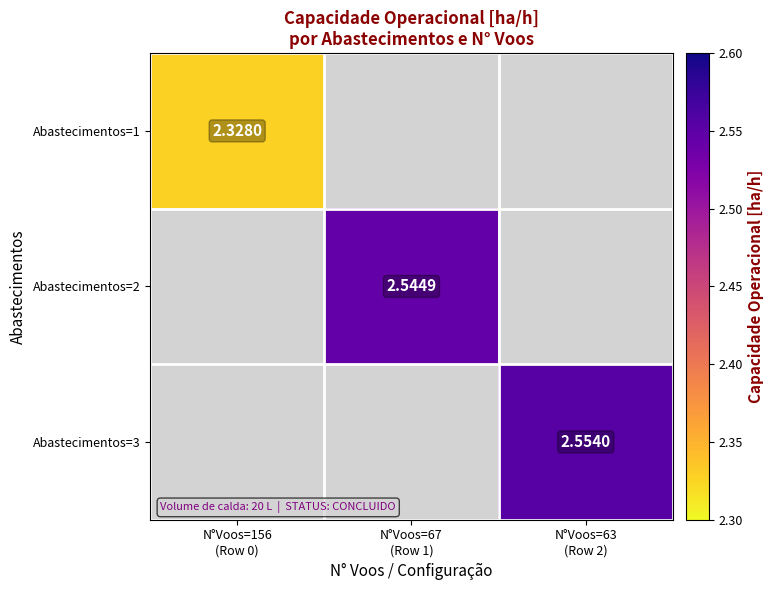

Is the value of Abastecimentos=1 at N°Voos=67 (Row 1) greater than the value of Abastecimentos=2 at N°Voos=156 (Row 0)?

No